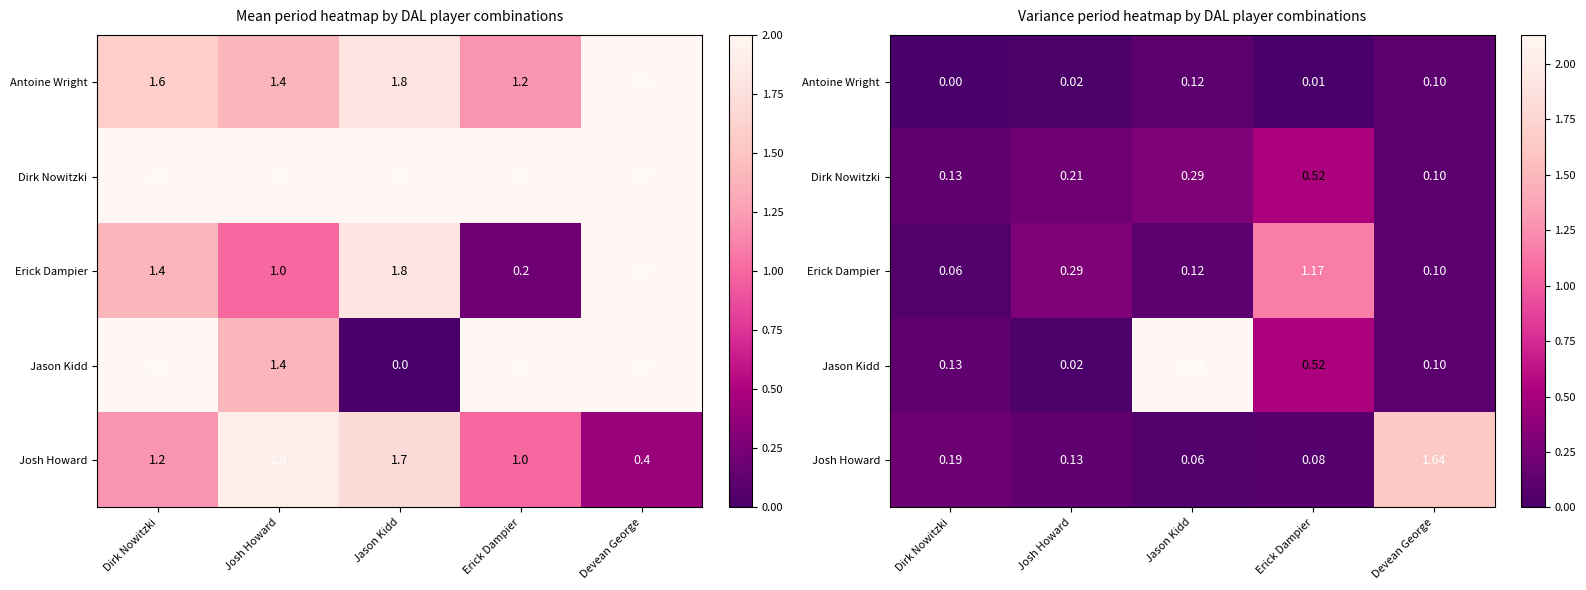

How many Dirk Nowitzki values are between 0 and 1?

5